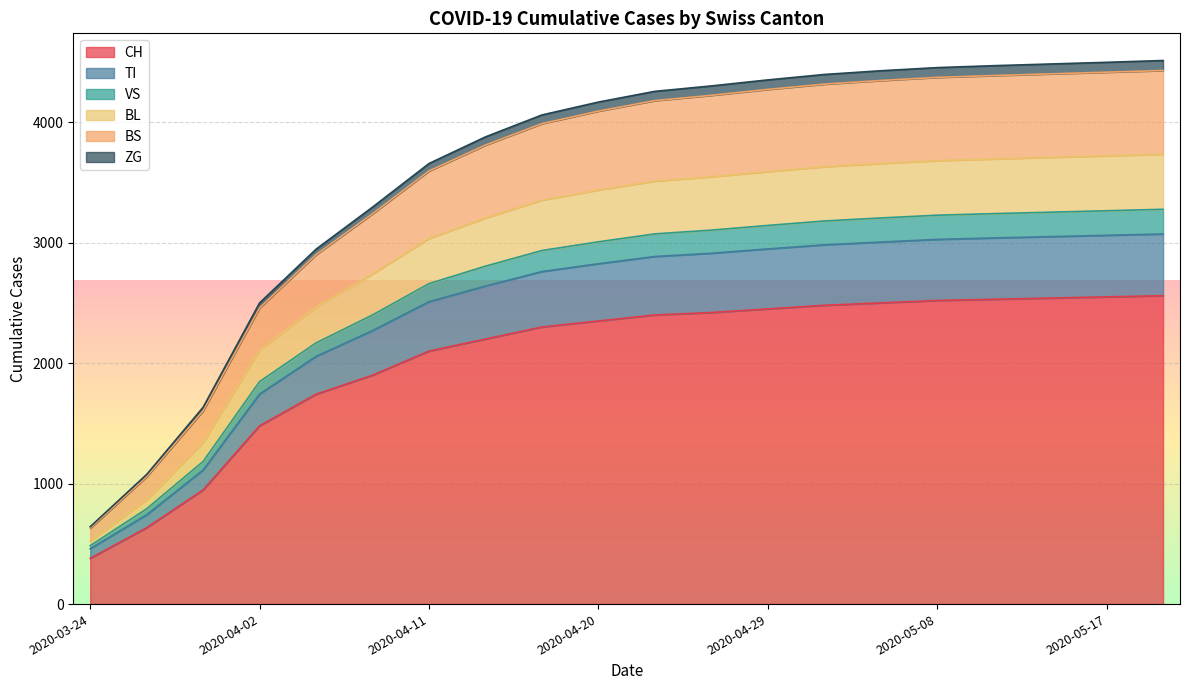

What is the lowest value of the CH series?

380